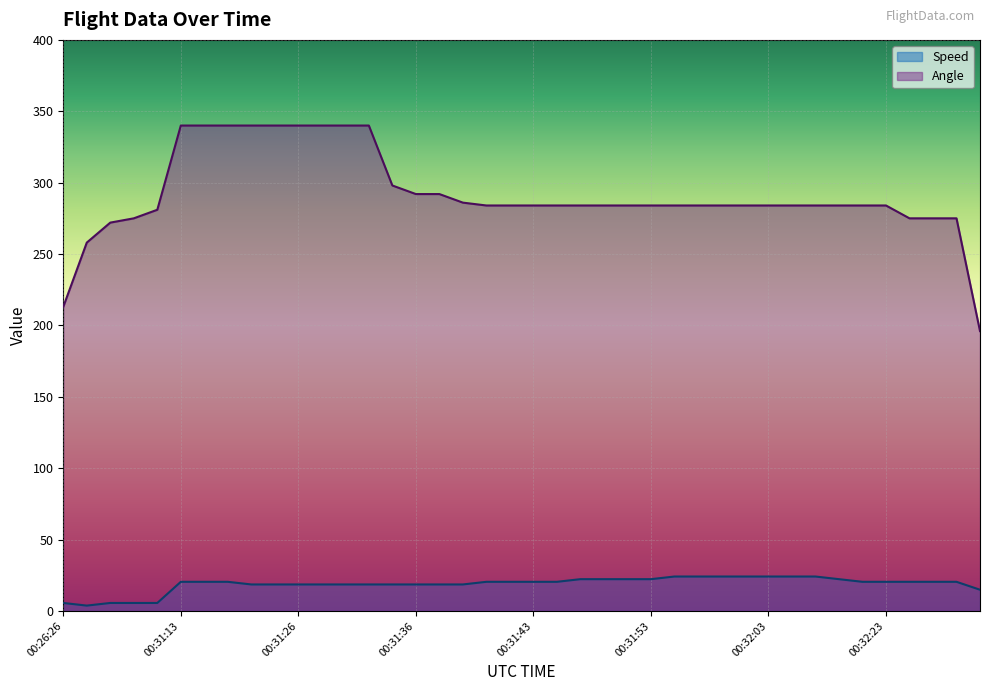

What is the label of the 16th point from the right?

00:31:48